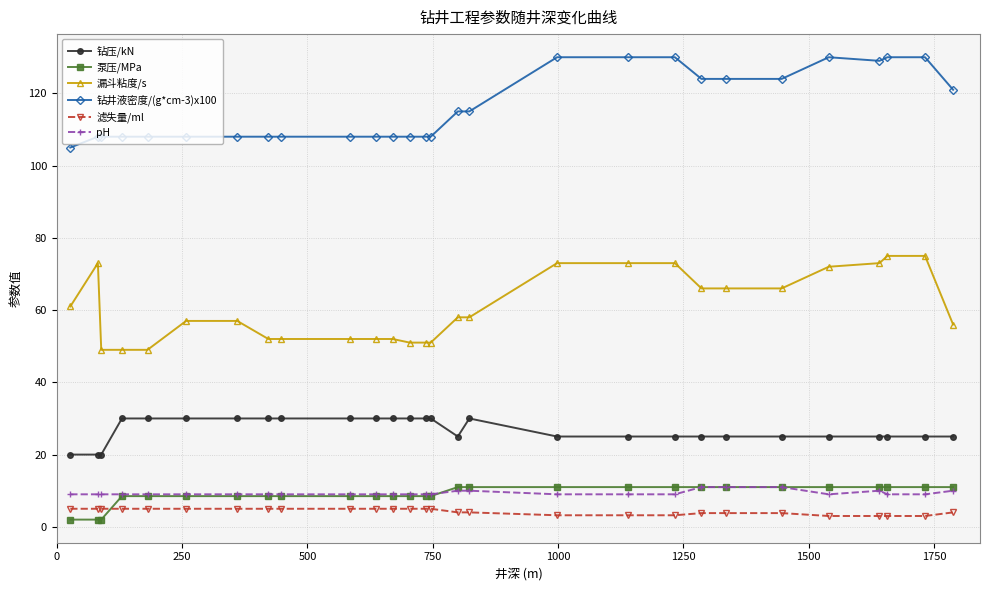

True or false: 钻井液密度/(g*cm-3)x100 and 泵压/MPa cross at least once.

False